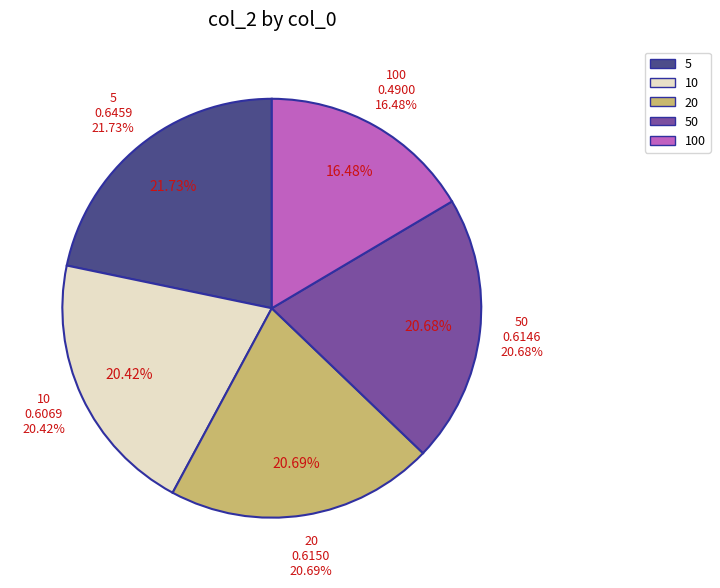

What percentage is NOT represented by 20?

79.3%